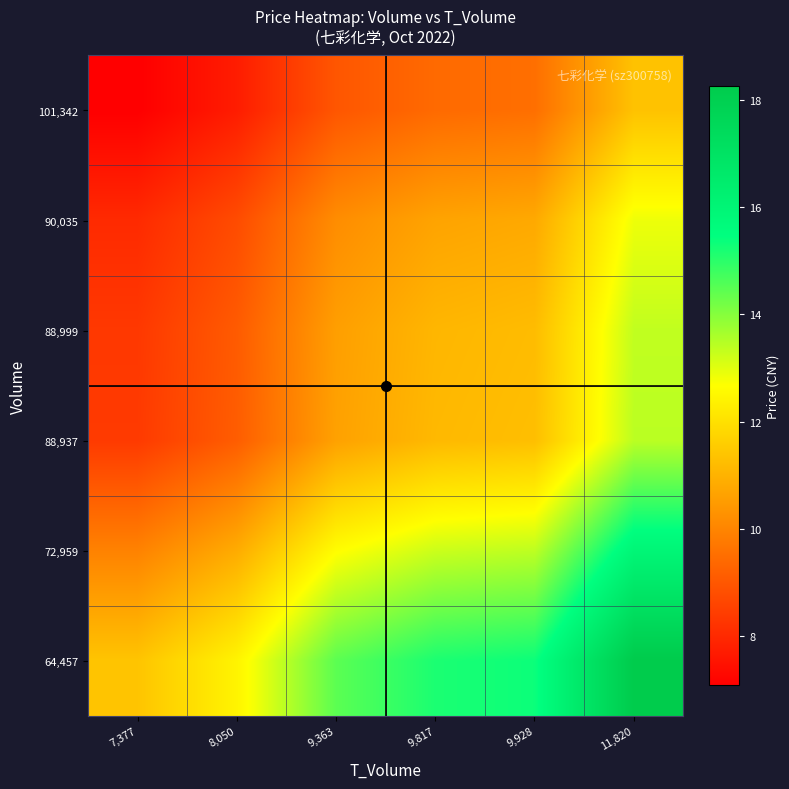

Reading left to right, extract all data points from this chart.

101,342: 7,377=7.1	8,050=7.7	9,363=9.0	9,817=9.4	9,928=9.5	11,820=11.3
90,035: 7,377=8.0	8,050=8.8	9,363=10.2	9,817=10.7	9,928=10.8	11,820=12.9
88,999: 7,377=8.3	8,050=9.1	9,363=10.6	9,817=11.1	9,928=11.2	11,820=13.4
88,937: 7,377=8.4	8,050=9.1	9,363=10.6	9,817=11.2	9,928=11.3	11,820=13.4
72,959: 7,377=10.0	8,050=10.9	9,363=12.6	9,817=13.2	9,928=13.4	11,820=15.9
64,457: 7,377=11.4	8,050=12.4	9,363=14.5	9,817=15.2	9,928=15.3	11,820=18.3